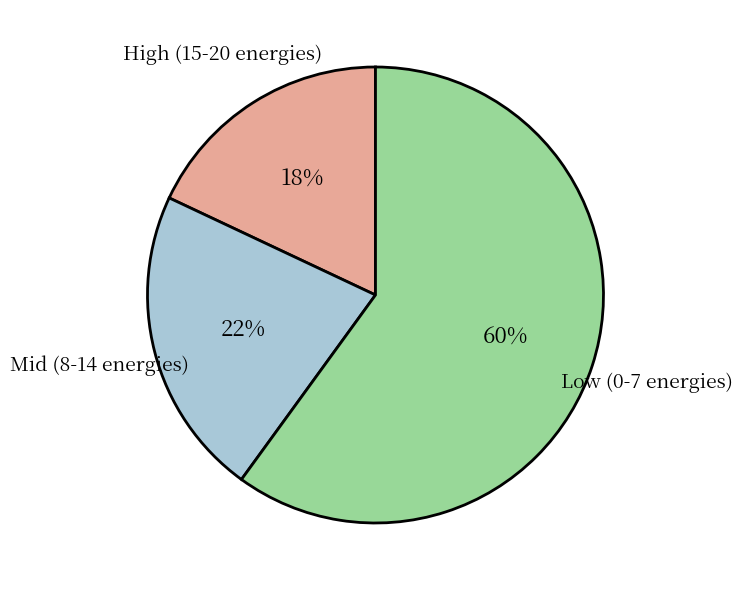

Does any single category account for the majority?

Yes